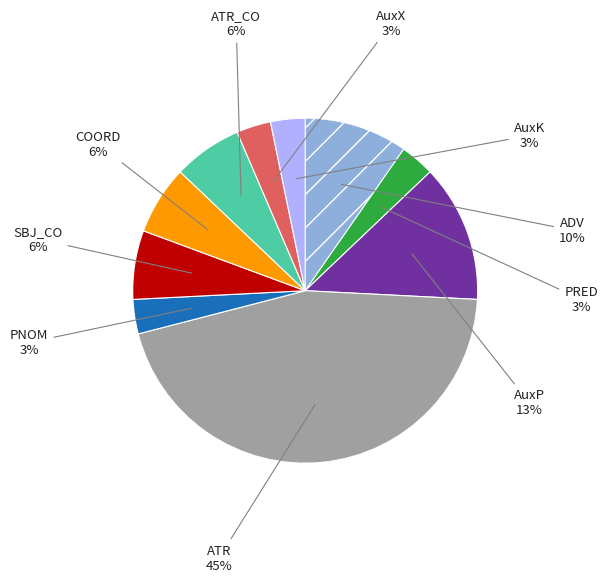

Does any single category account for the majority?

No